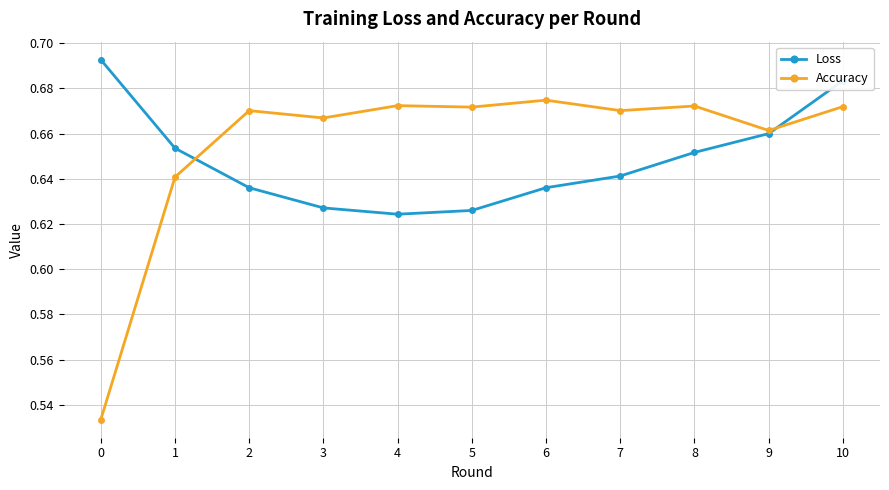

Is this an area chart (filled region under the line)?

No